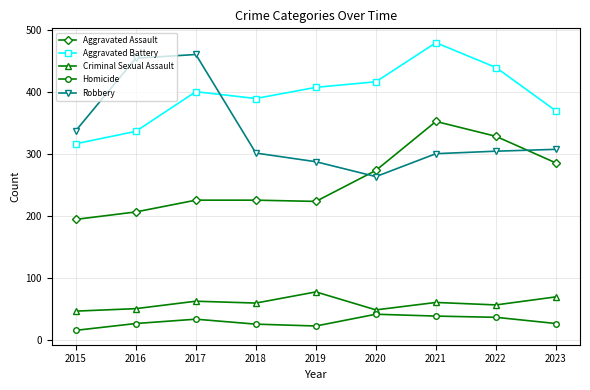

What is the difference between the Homicide values at 2020 and 2023?

15